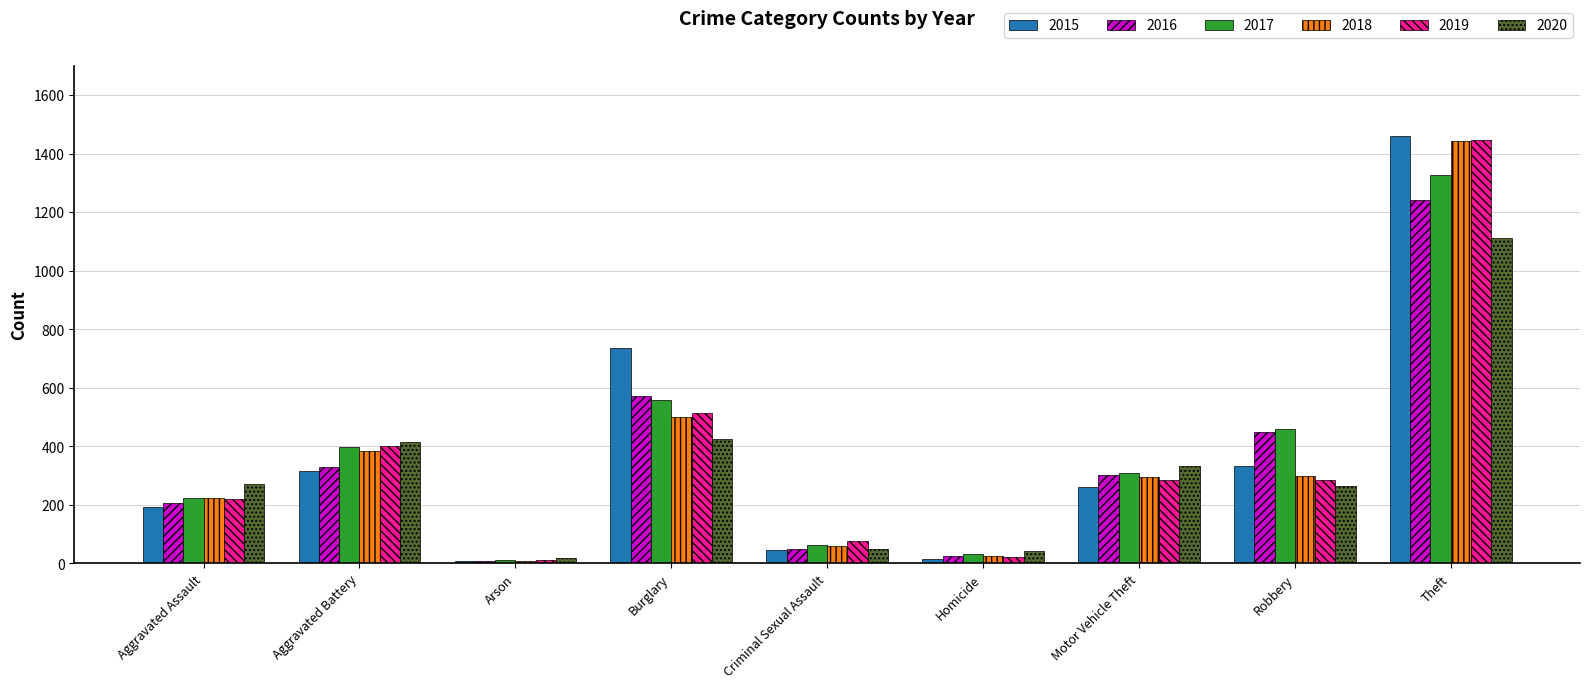

At which category is the sum across all series the highest?

Theft